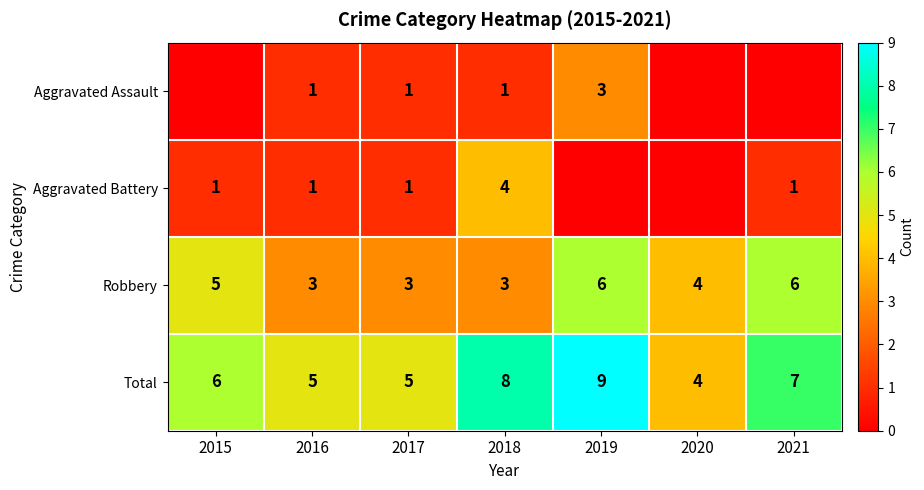

At 2018, list the series in order from largest to smallest.

Total, Aggravated Battery, Robbery, Aggravated Assault